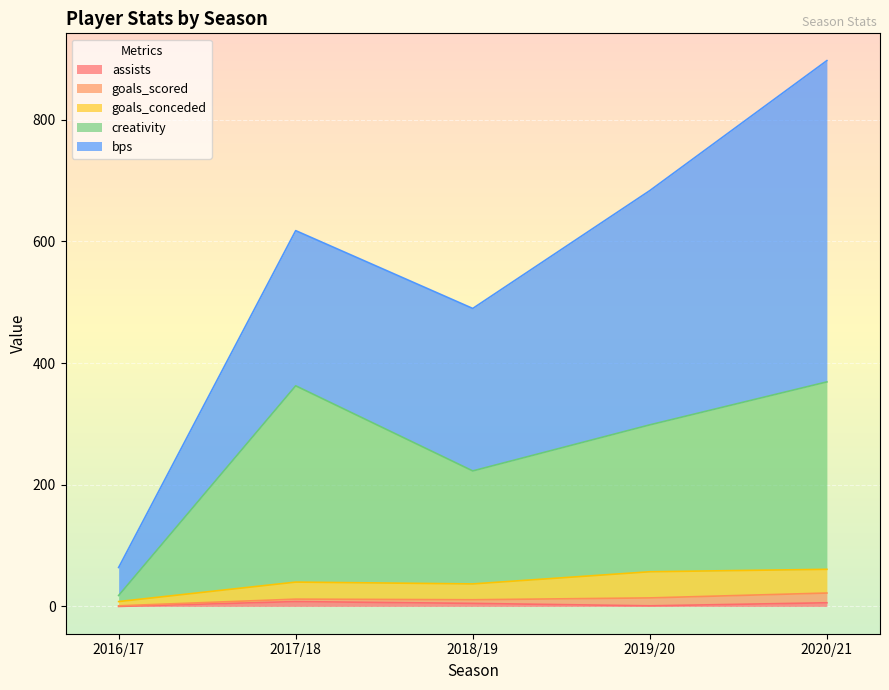

Which series changed the most between 2016/17 and 2017/18?

creativity